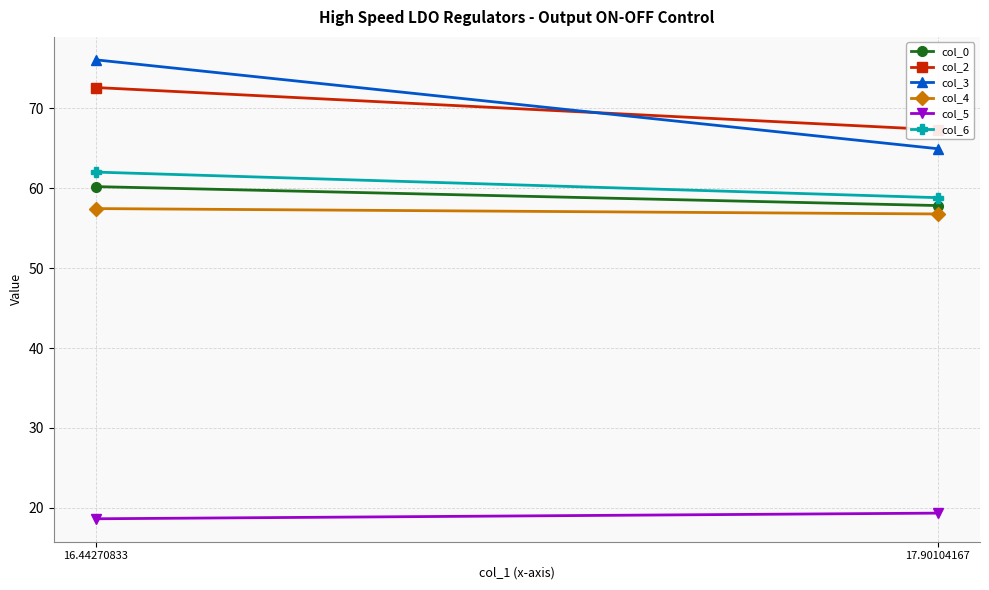

True or false: col_5 has a value of 18.6 at 16.44270833.

True